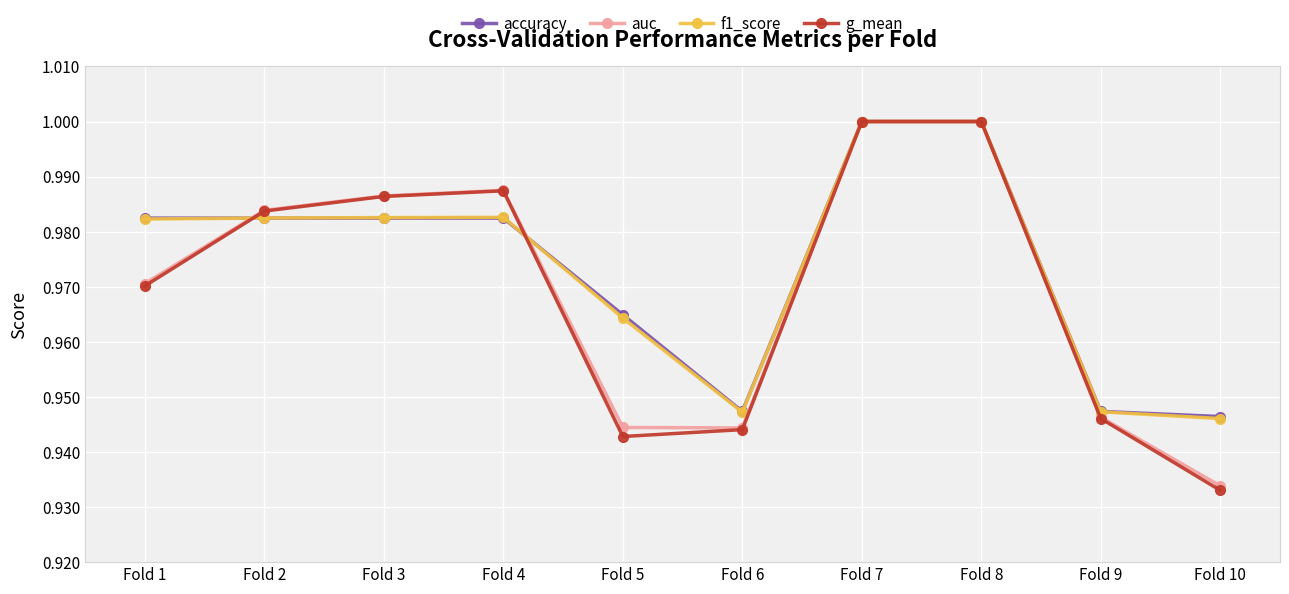

The accuracy series shows 1.0 at Fold 5. True or false?

True